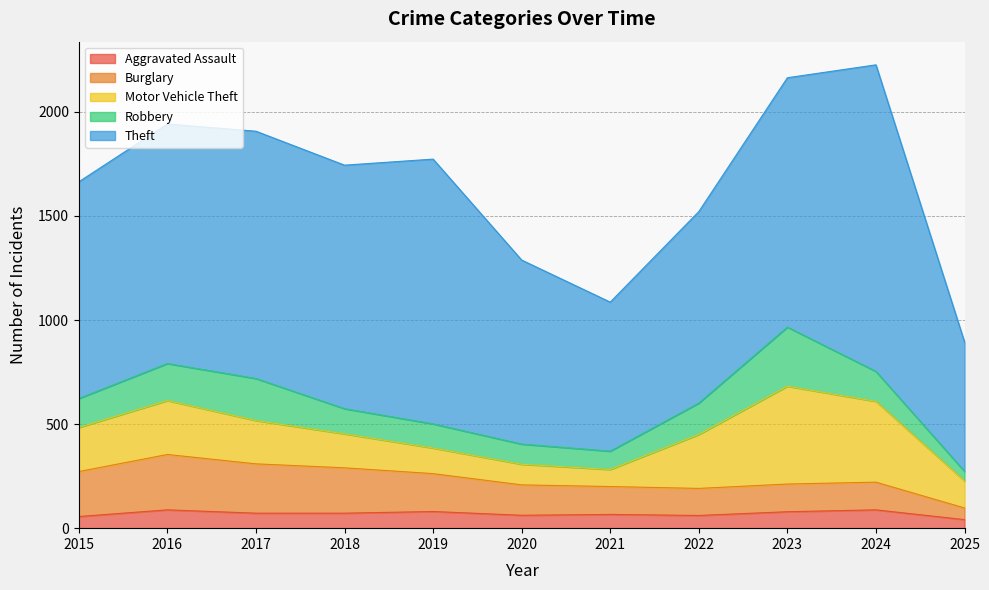

What is the difference between the maximum and second lowest values in the Theft series?

757